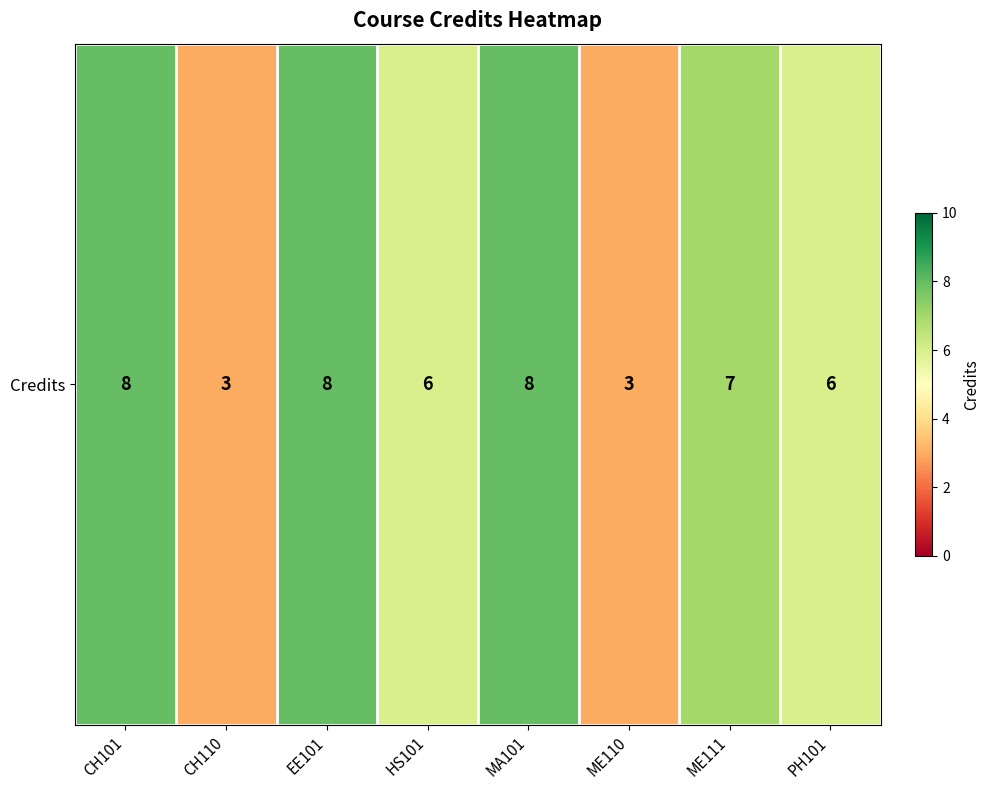

Where is the data nearest to the value 5?

HS101